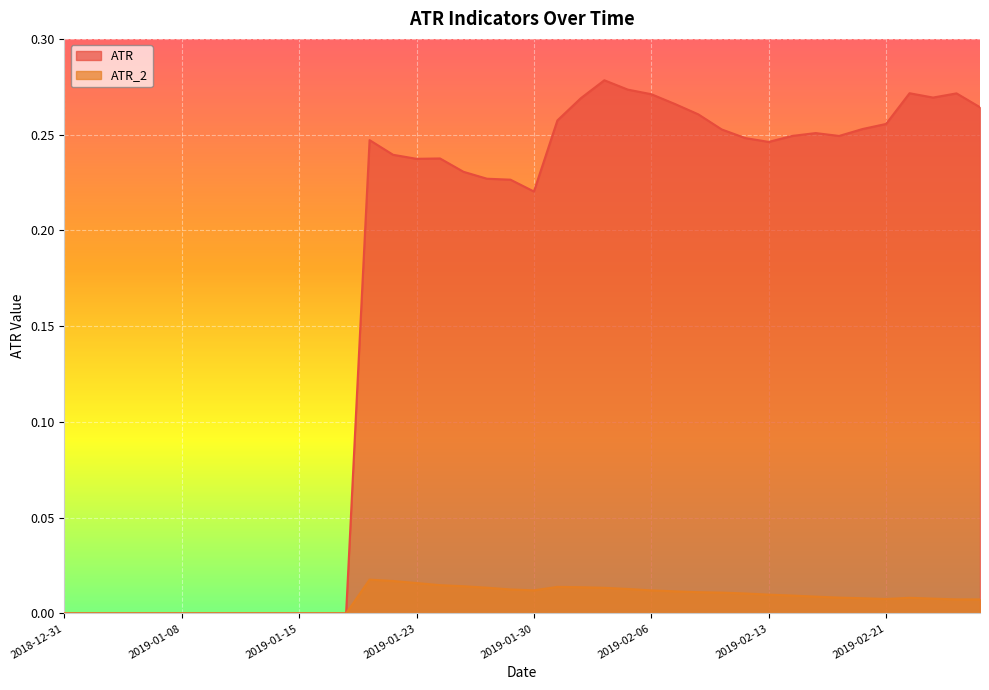

At which category does ATR reach its first local peak?

2019-01-18